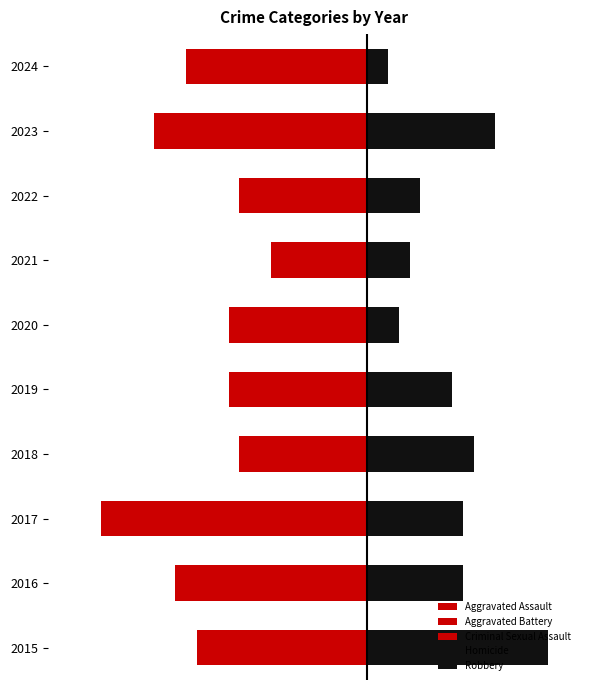

How many data points does each series have?

10